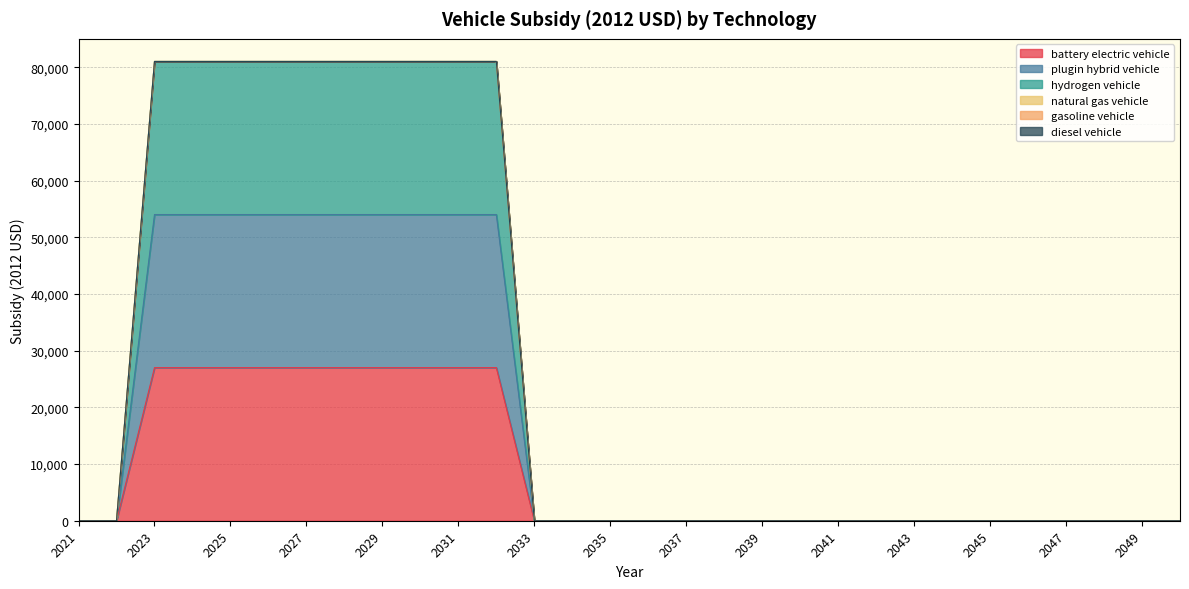

Which series has the largest range (max minus min)?

battery electric vehicle